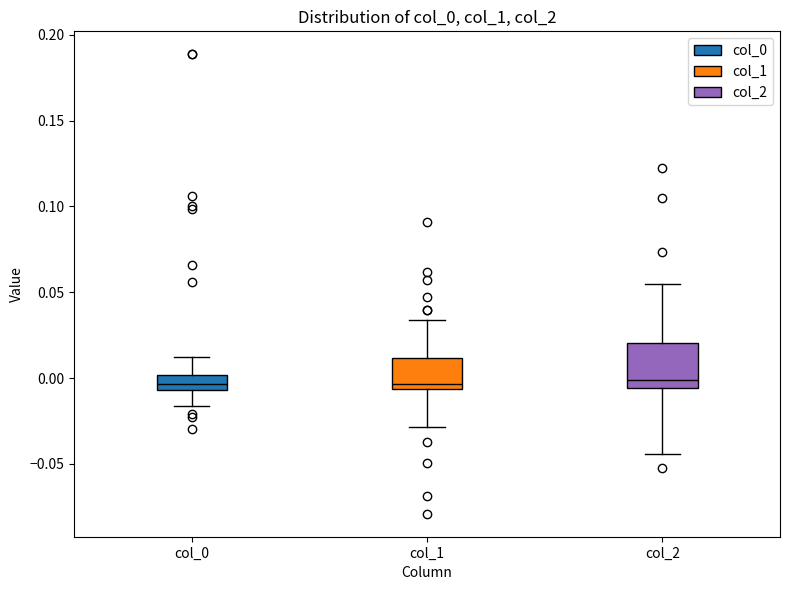

Comparing the boxes themselves (not the whiskers), which one is the tallest?

col_2